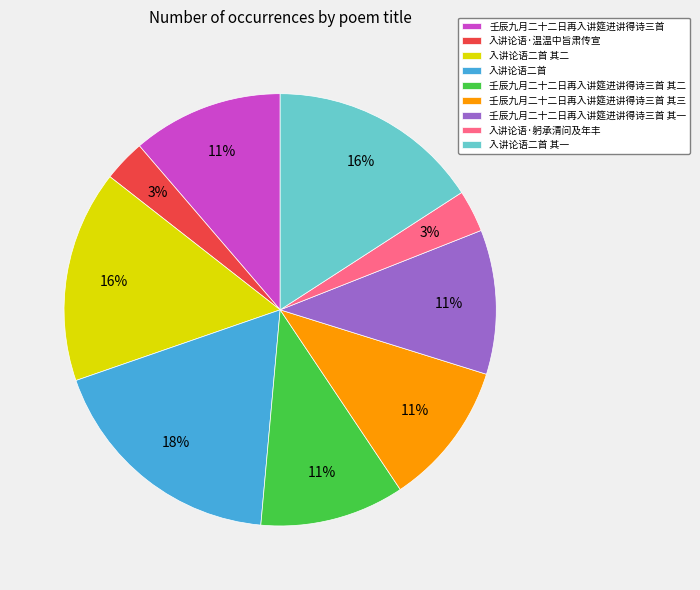

What is the largest slice in the pie chart?

入讲论语二首